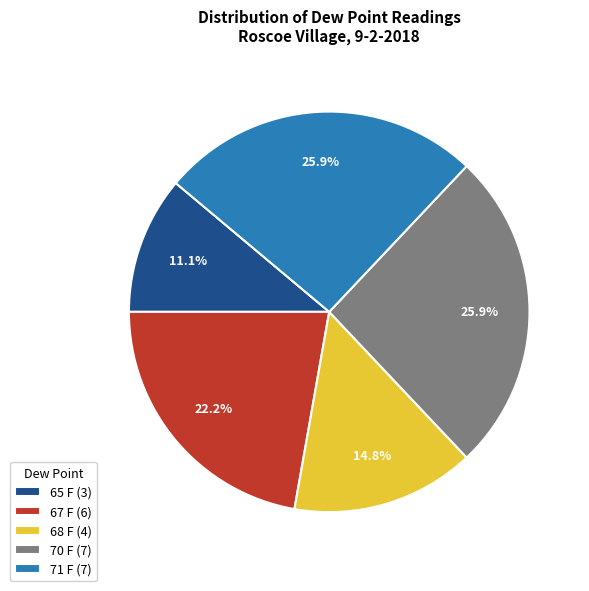

The 65 F slice represents 11% of the pie. True or false?

True